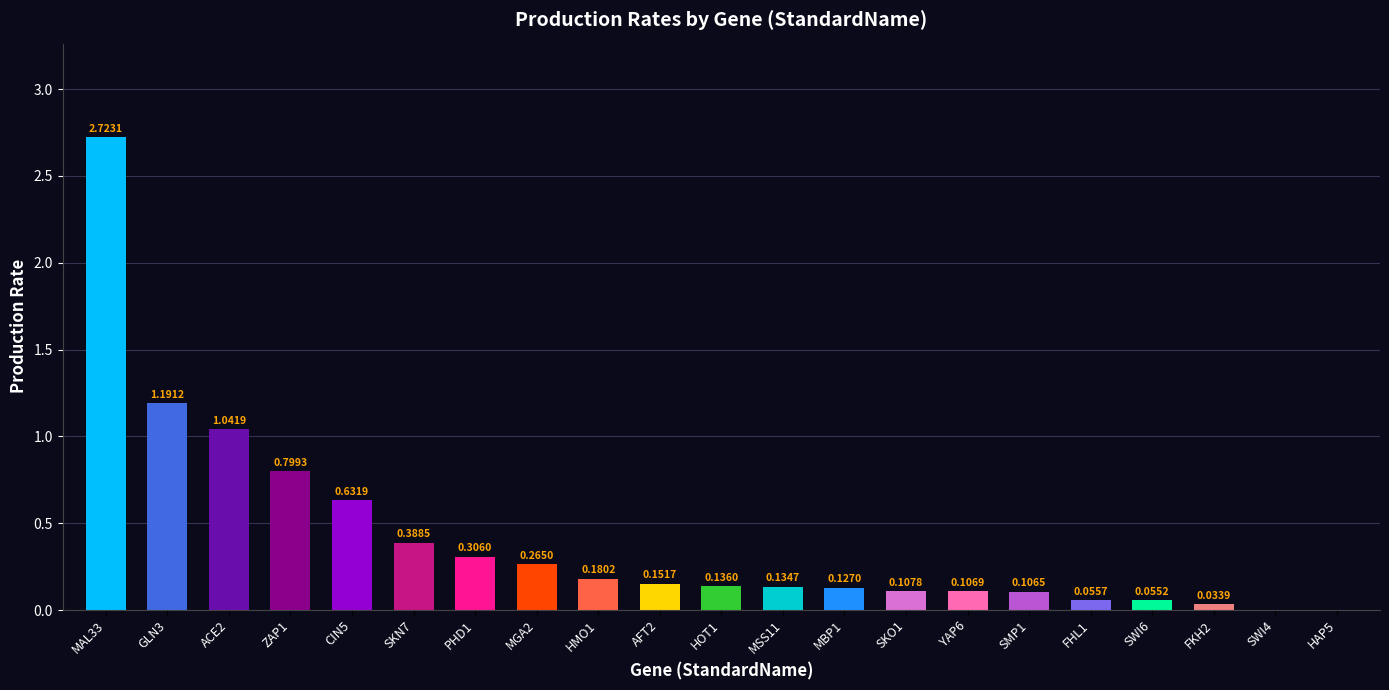

What is the change in value from CIN5 to SWI4?

-0.6